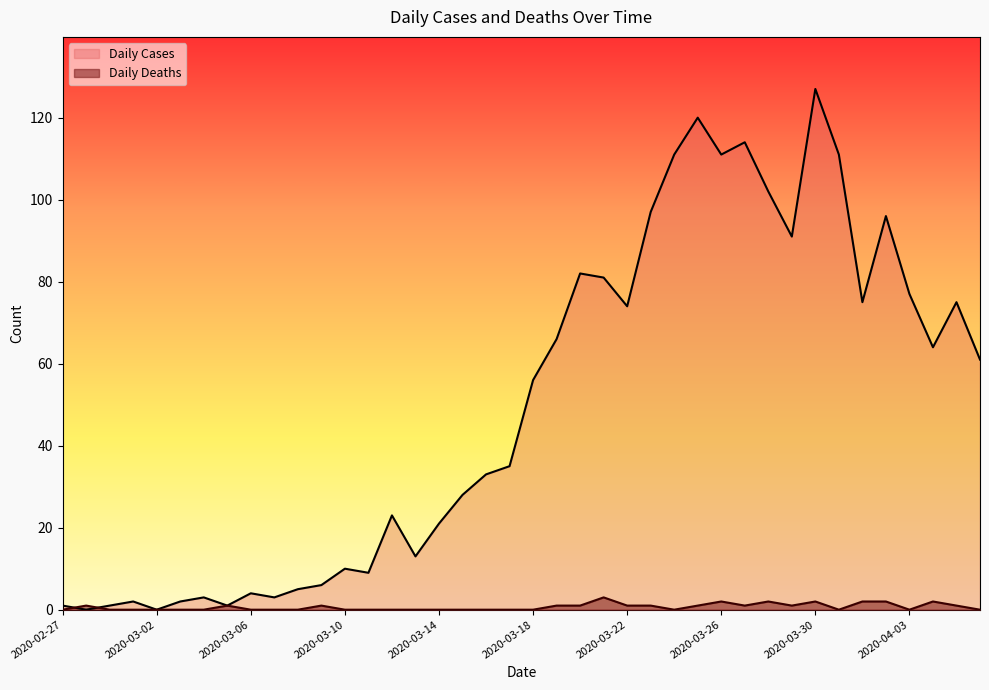

How many lines are shown in the chart?

2